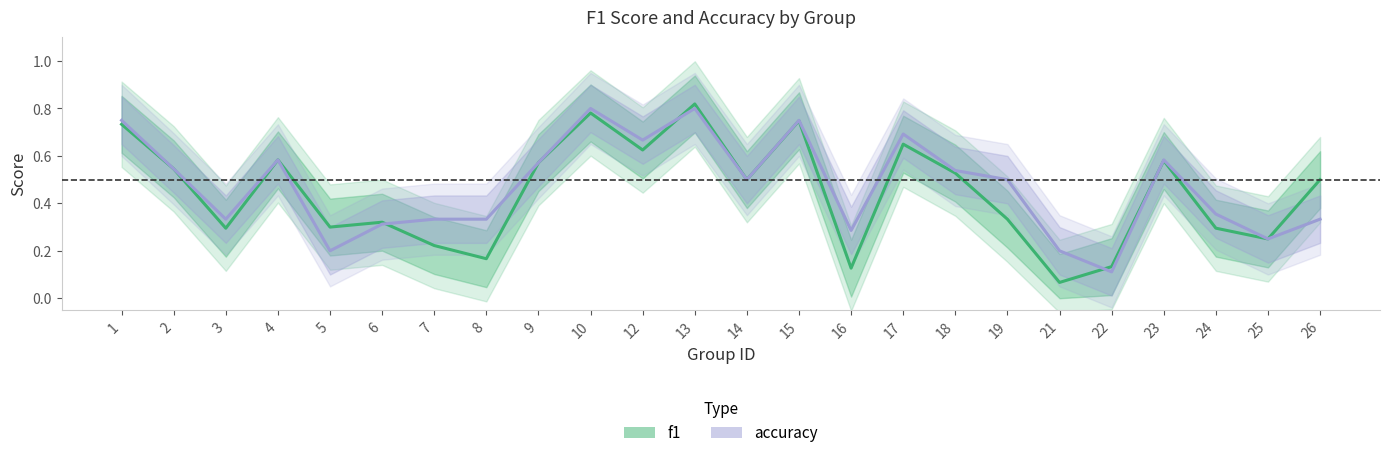

Which series has the largest range (max minus min)?

f1